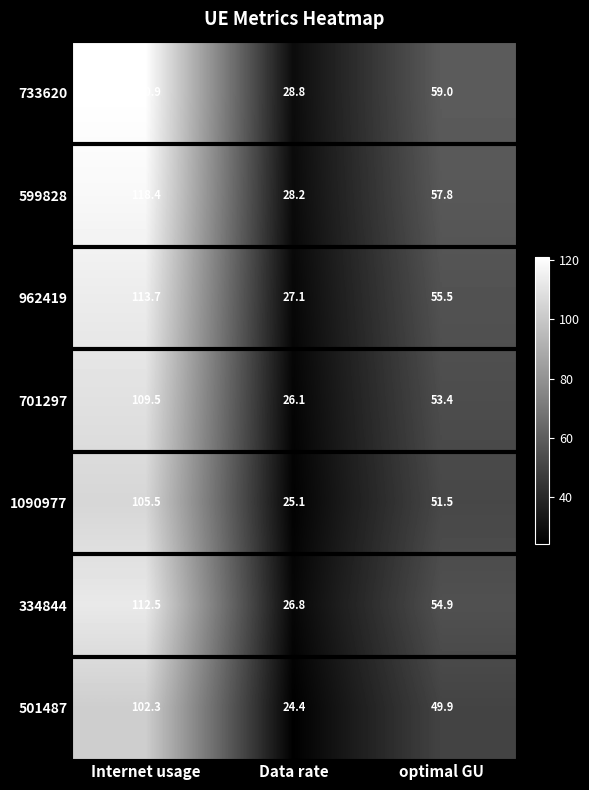

Reading left to right, transcribe all the data shown in this chart.

733620: Internet usage=120.9	Data rate=28.8	optimal GU=59.0
599828: Internet usage=118.4	Data rate=28.2	optimal GU=57.8
962419: Internet usage=113.7	Data rate=27.1	optimal GU=55.5
701297: Internet usage=109.5	Data rate=26.1	optimal GU=53.4
1090977: Internet usage=105.5	Data rate=25.1	optimal GU=51.5
334844: Internet usage=112.5	Data rate=26.8	optimal GU=54.9
501487: Internet usage=102.3	Data rate=24.4	optimal GU=49.9